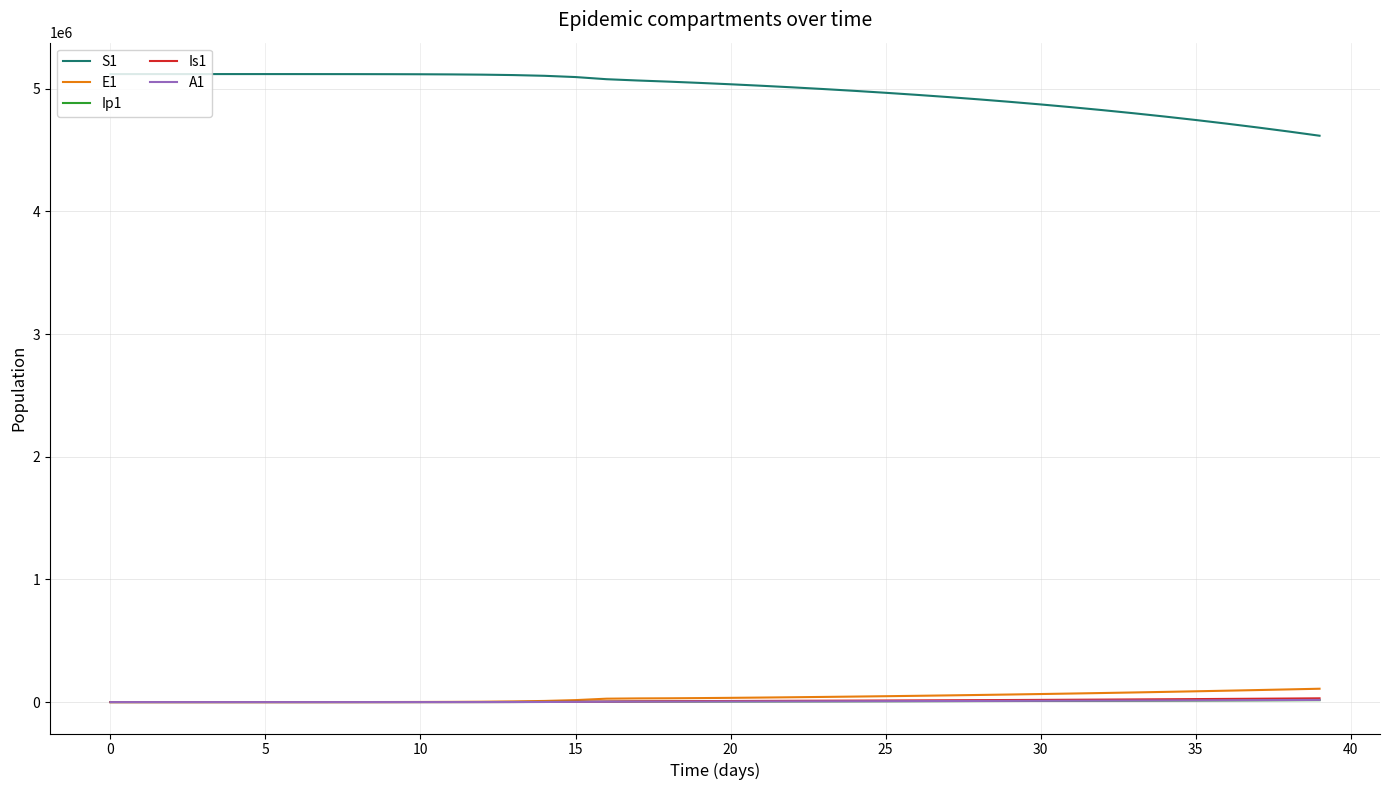

Which series has the largest total across all categories?

S1